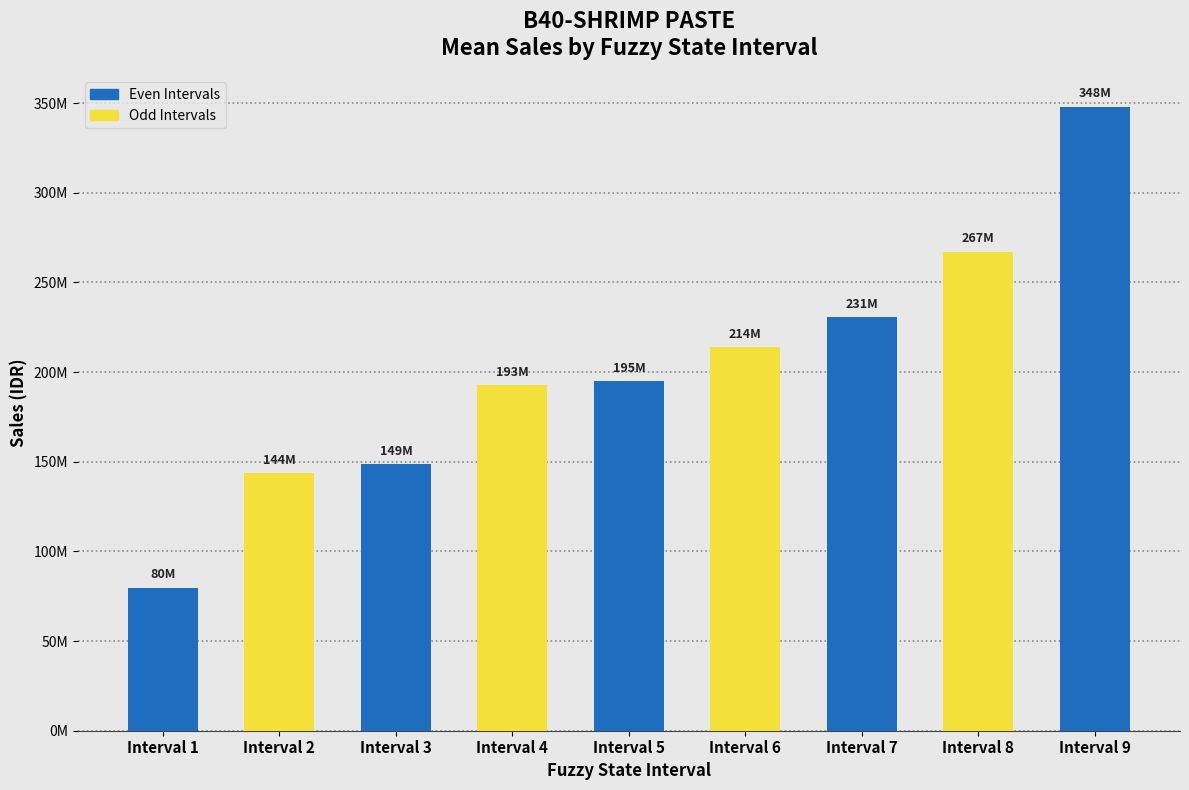

What is the sum of the values at Interval 7 and Interval 5?

425613872.6